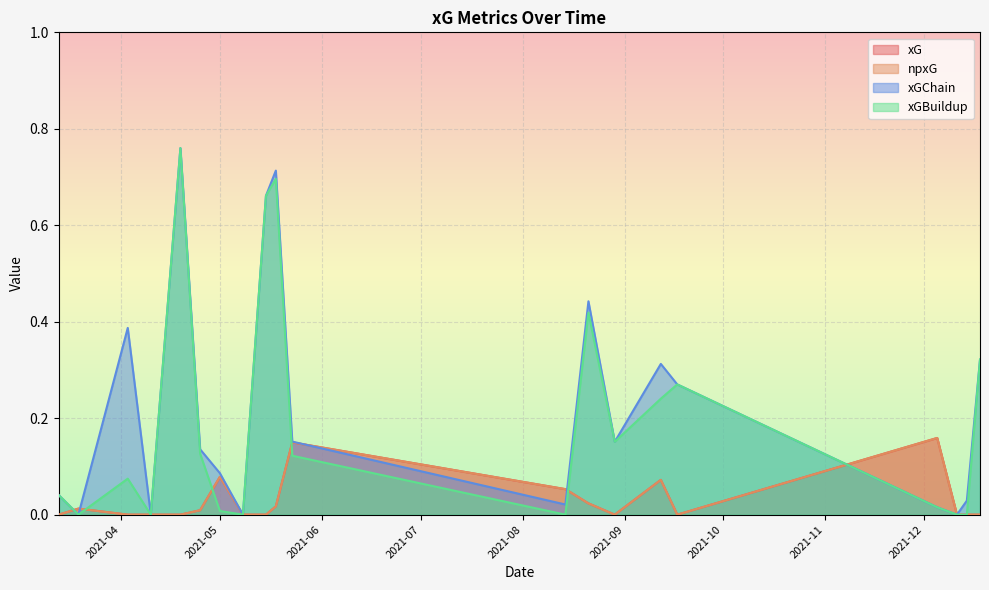

Which series changed the most between 2021-12-18 and 2021-09-17?

xGChain